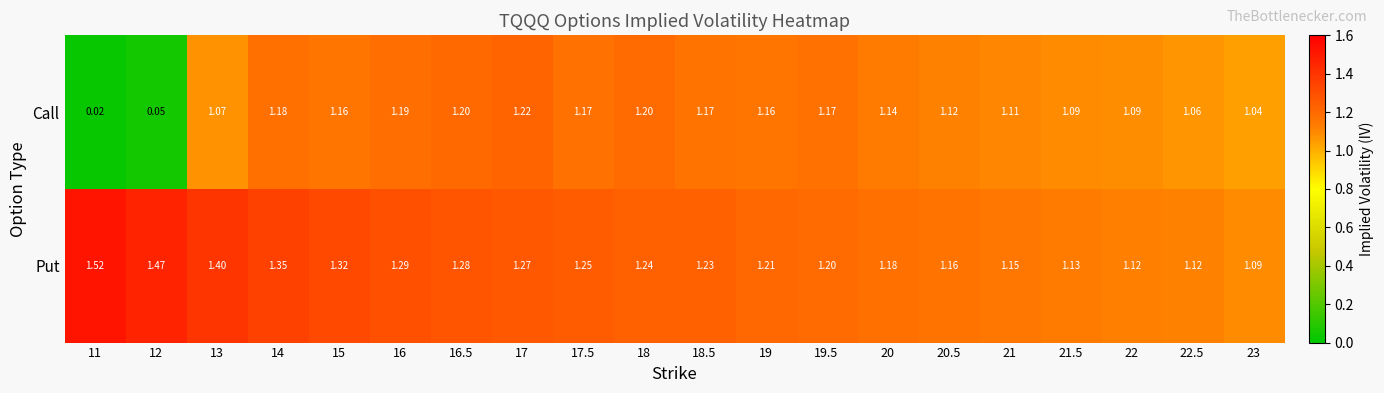

Which series has the largest total across all categories?

Put